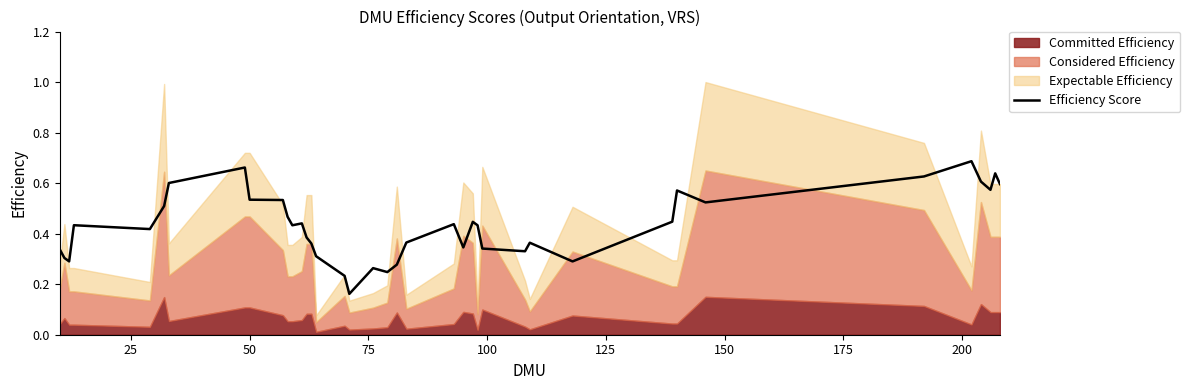

What is the value of the 4th point from the left?

0.4